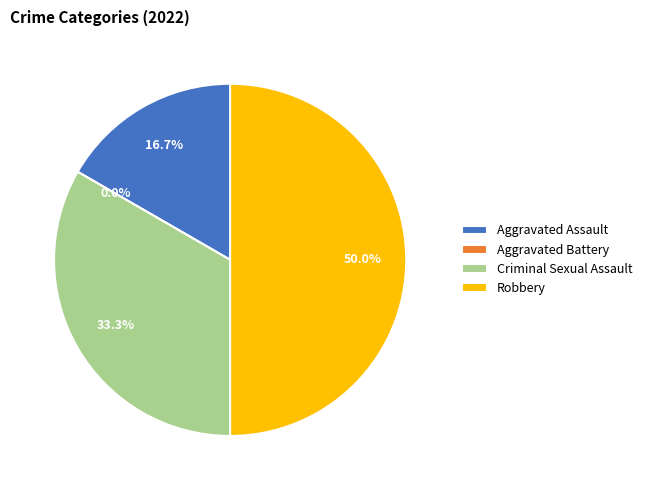

How many segments does this pie chart have?

4